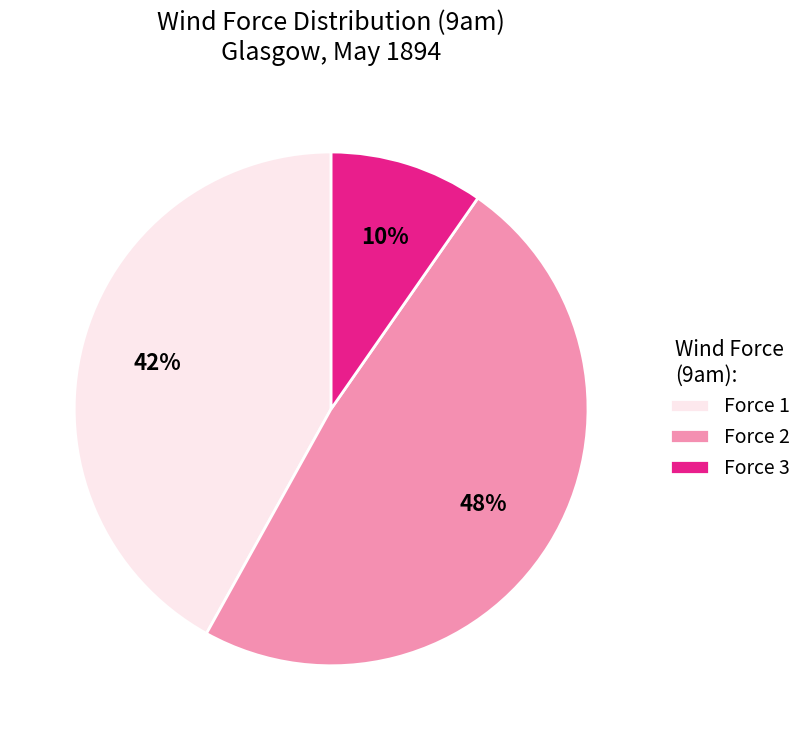

Between Force 1 and Force 3, which is larger?

Force 1